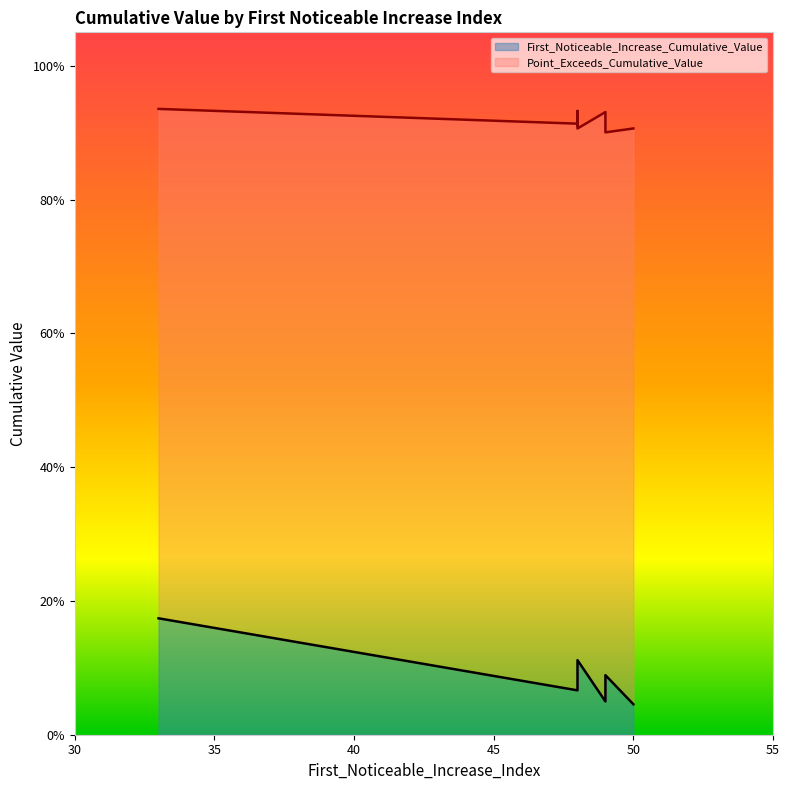

Which series changed the most between 48 and 48?

First_Noticeable_Increase_Cumulative_Value